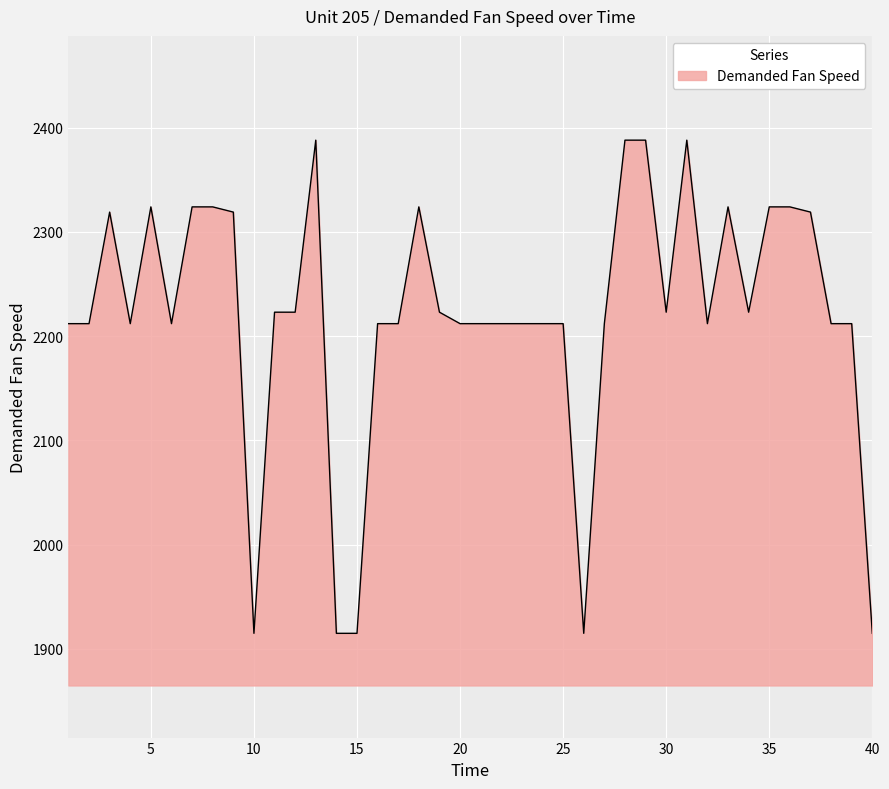

What is the difference between the maximum and minimum values?

473